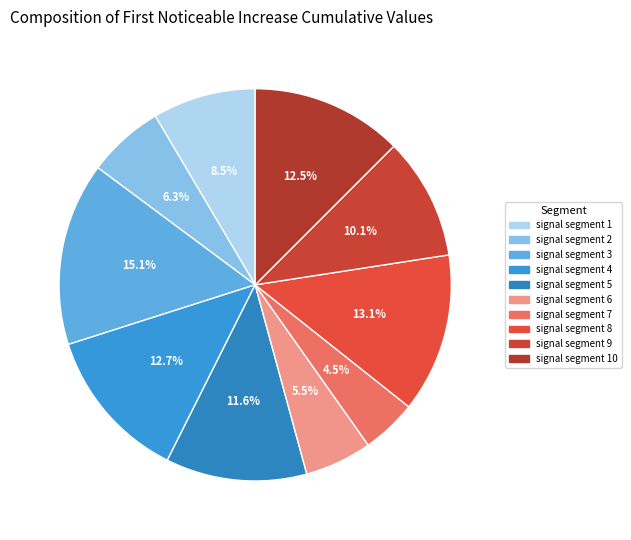

How many segments does this pie chart have?

10